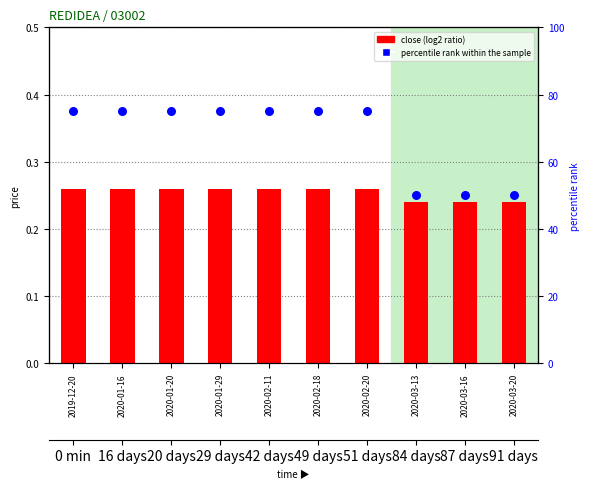

What are all the series names shown in the legend?

close (log2 ratio), percentile rank within the sample